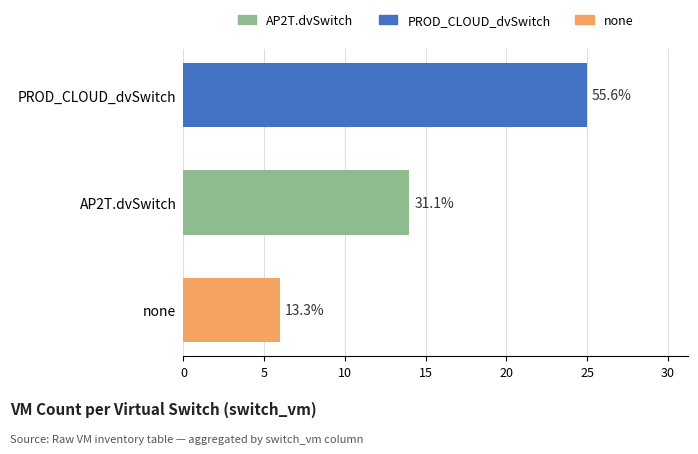

True or false: the data shows 6 at none.

True